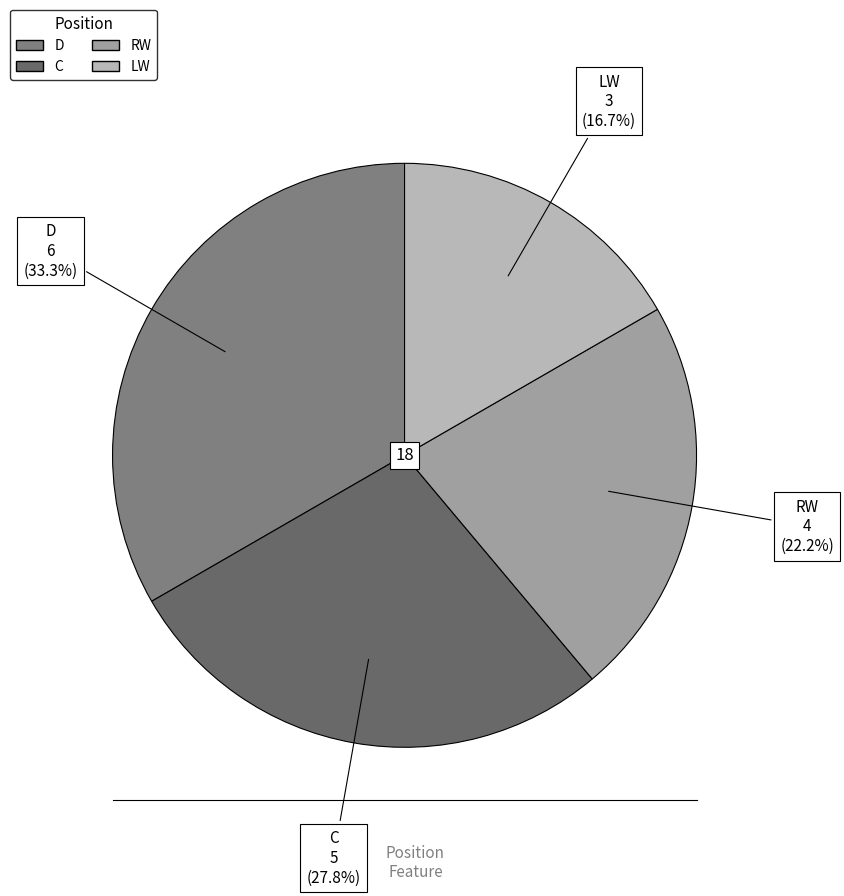

How many segments does this pie chart have?

4